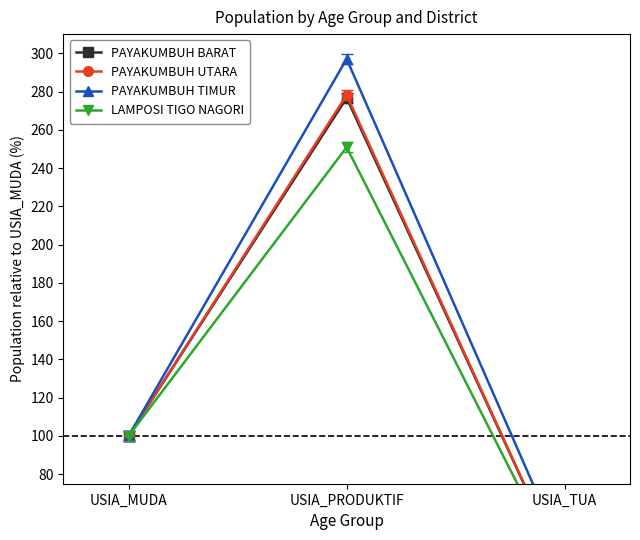

Reading right to left, transcribe all the data shown in this chart.

PAYAKUMBUH BARAT: USIA_TUA=28.5	USIA_PRODUKTIF=276.6	USIA_MUDA=100.0
PAYAKUMBUH UTARA: USIA_TUA=28.6	USIA_PRODUKTIF=278.2	USIA_MUDA=100.0
PAYAKUMBUH TIMUR: USIA_TUA=37.1	USIA_PRODUKTIF=297.0	USIA_MUDA=100.0
LAMPOSI TIGO NAGORI: USIA_TUA=26.3	USIA_PRODUKTIF=250.9	USIA_MUDA=100.0